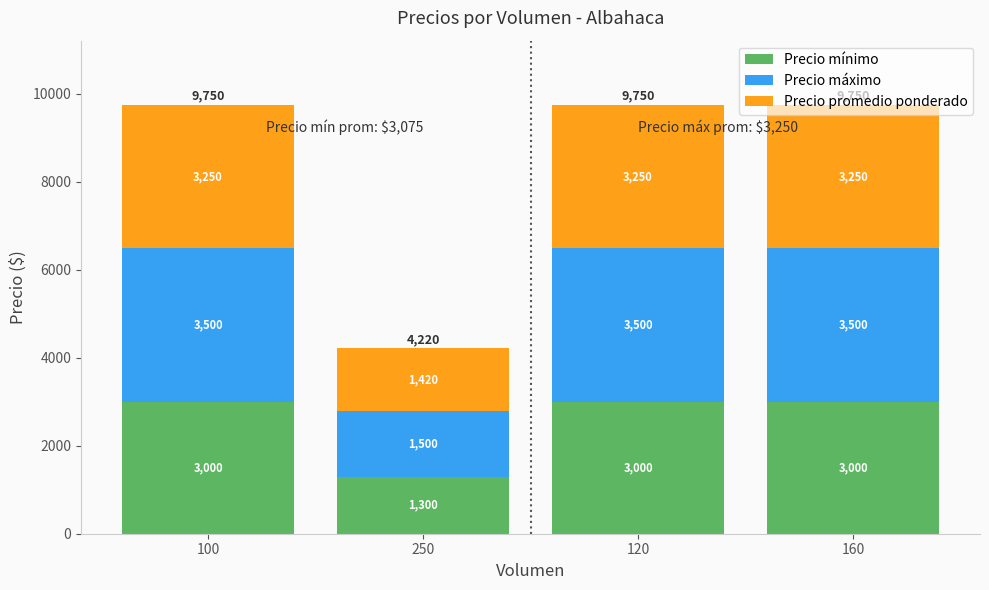

What is the total value across all series at 160?

9750